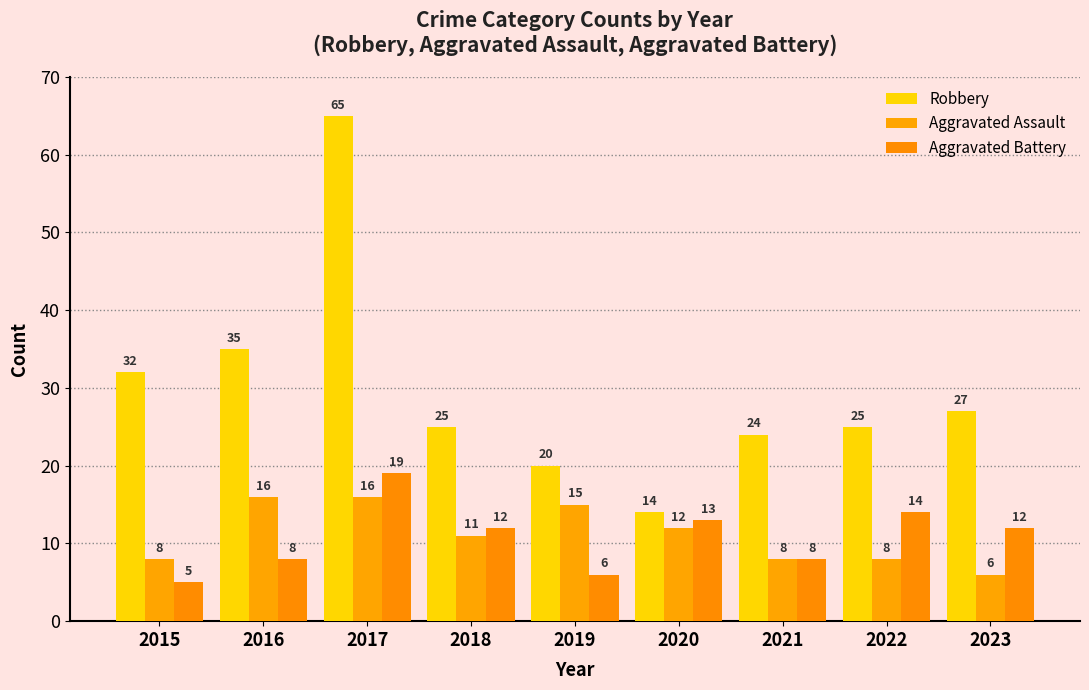

True or false: Robbery has a value of 65 at 2017.

True